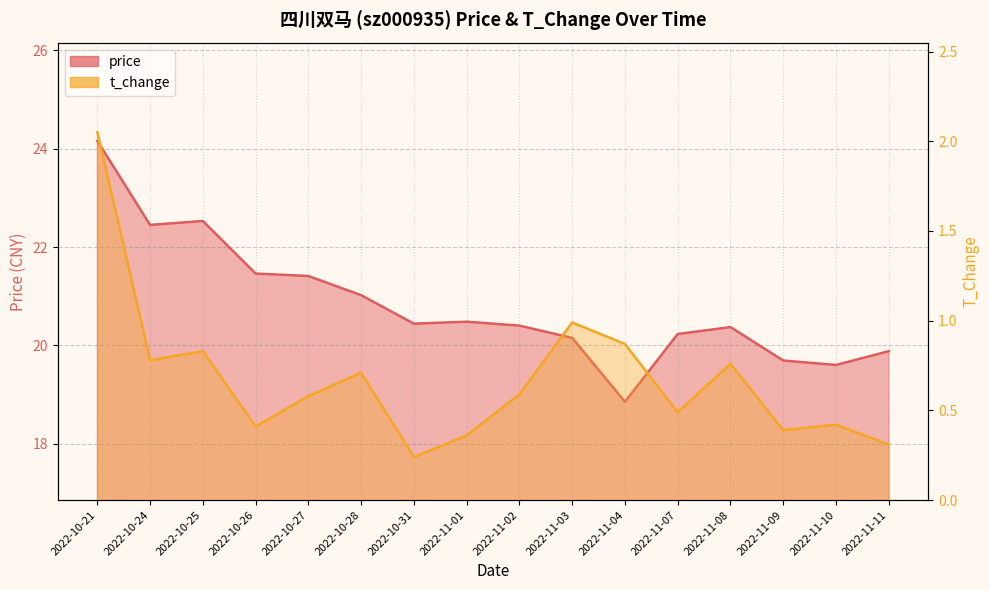

Rank the categories by t_change value from highest to lowest.

2022-10-21, 2022-11-03, 2022-11-04, 2022-10-25, 2022-10-24, 2022-11-08, 2022-10-28, 2022-11-02, 2022-10-27, 2022-11-07, 2022-11-10, 2022-10-26, 2022-11-09, 2022-11-01, 2022-11-11, 2022-10-31